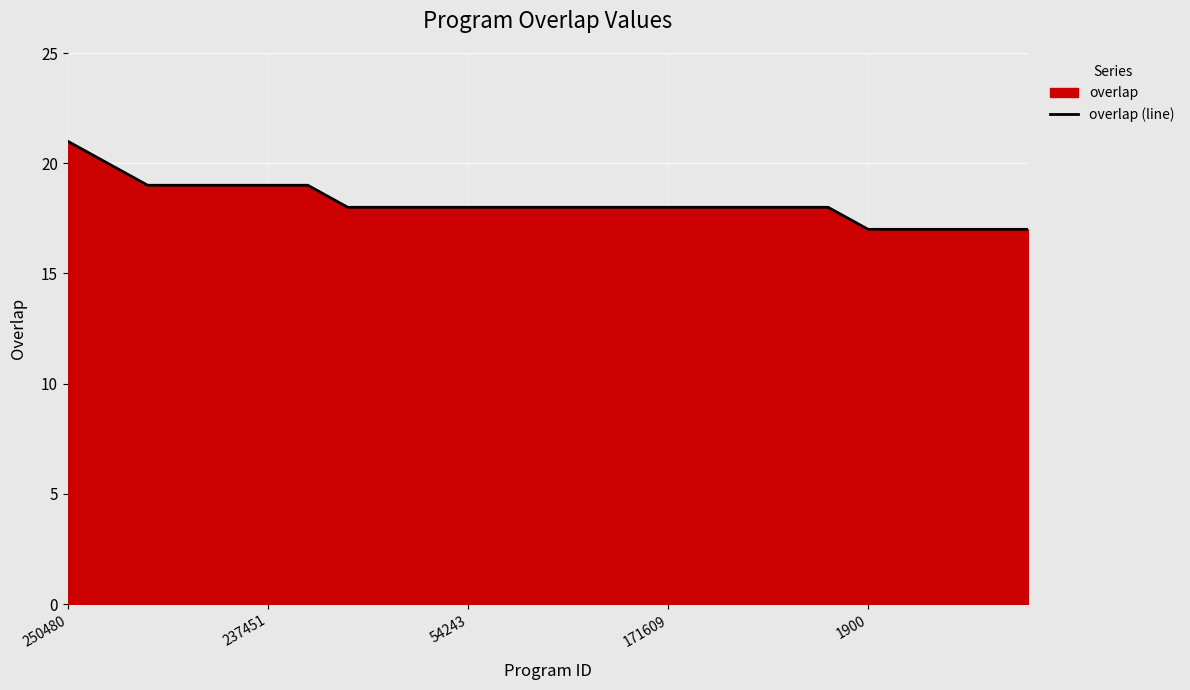

At which label does the data first exceed 18?

250480